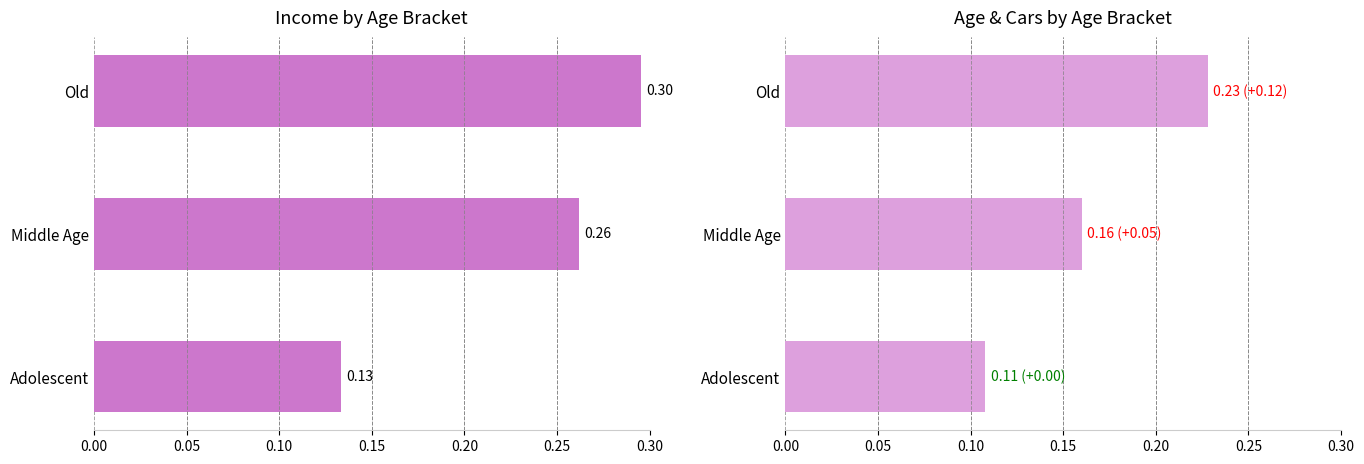

Which series has the largest range (max minus min)?

Avg Income (norm)